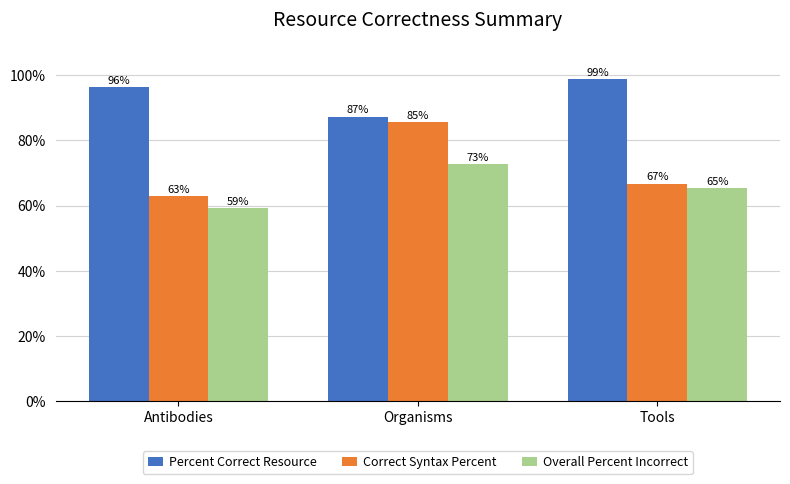

What is the difference between the maximum and minimum values in the Correct Syntax Percent series?

0.2